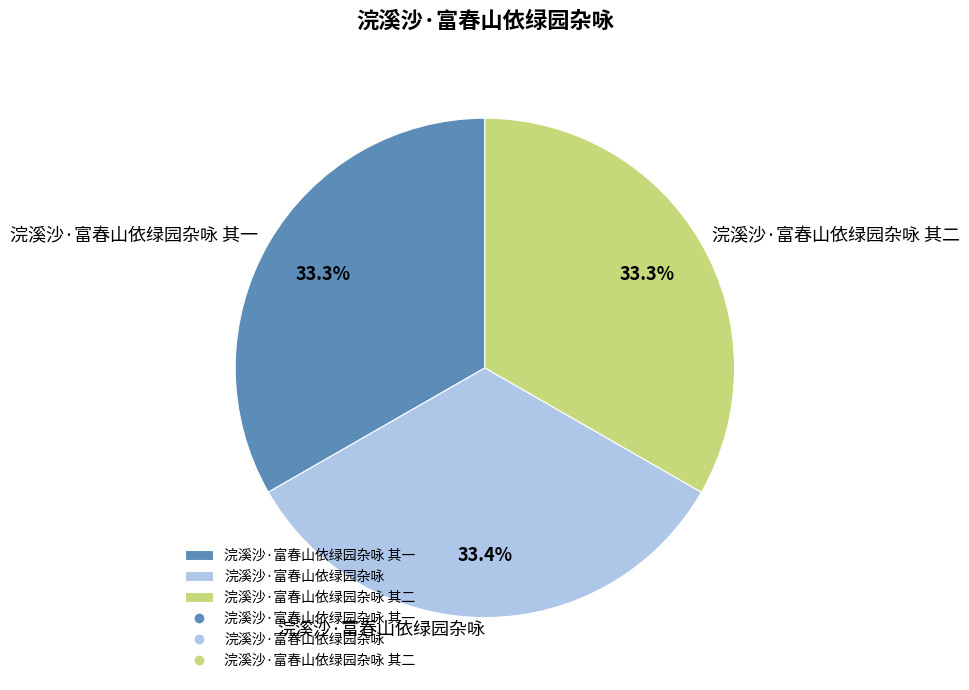

Is the sum of 浣溪沙·富春山依绿园杂咏 其二 and 浣溪沙·富春山依绿园杂咏 其一 greater than half?

Yes